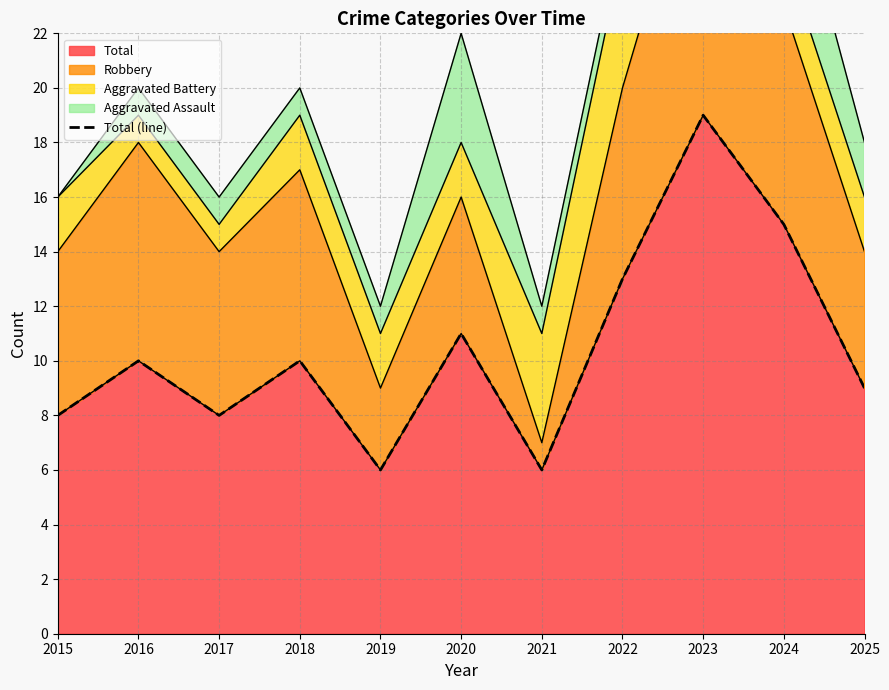

What value does the data have at 2025, to the nearest 5?

10